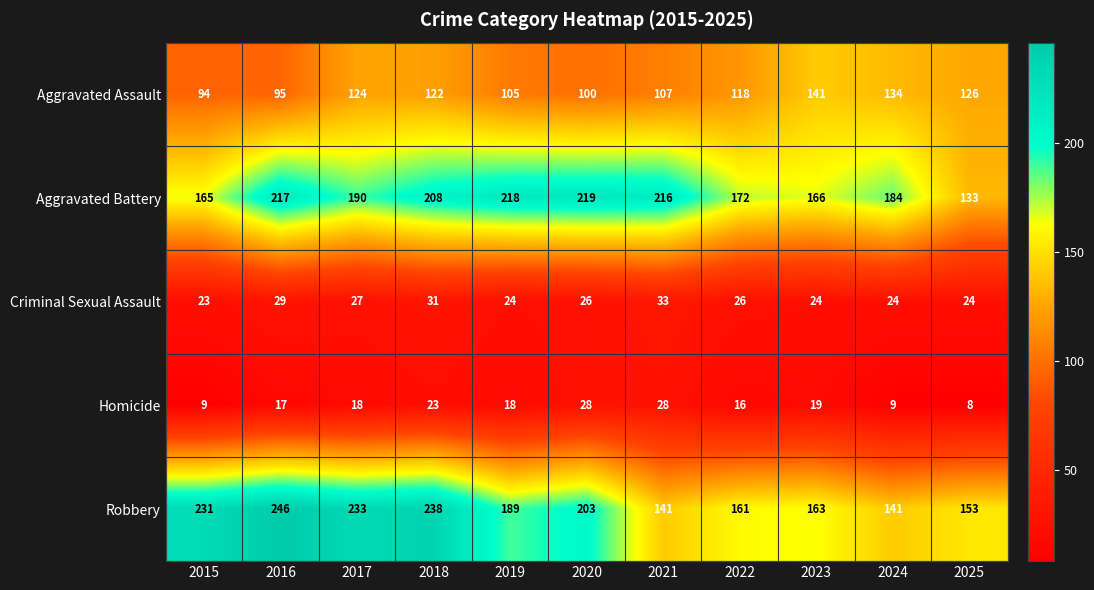

At which category is the sum across all series the highest?

2018